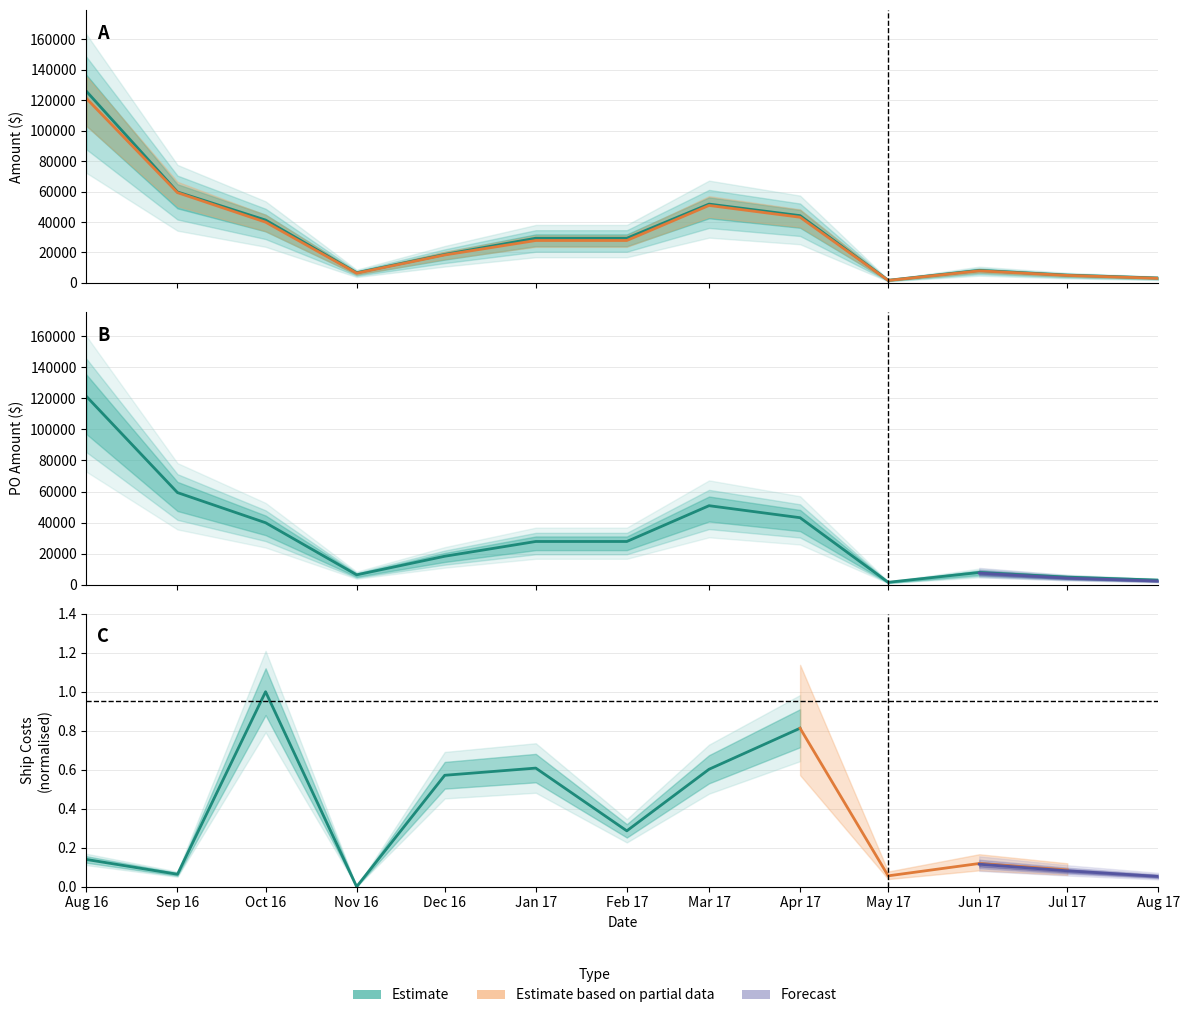

At how many categories does at least one series exceed 42667?

4